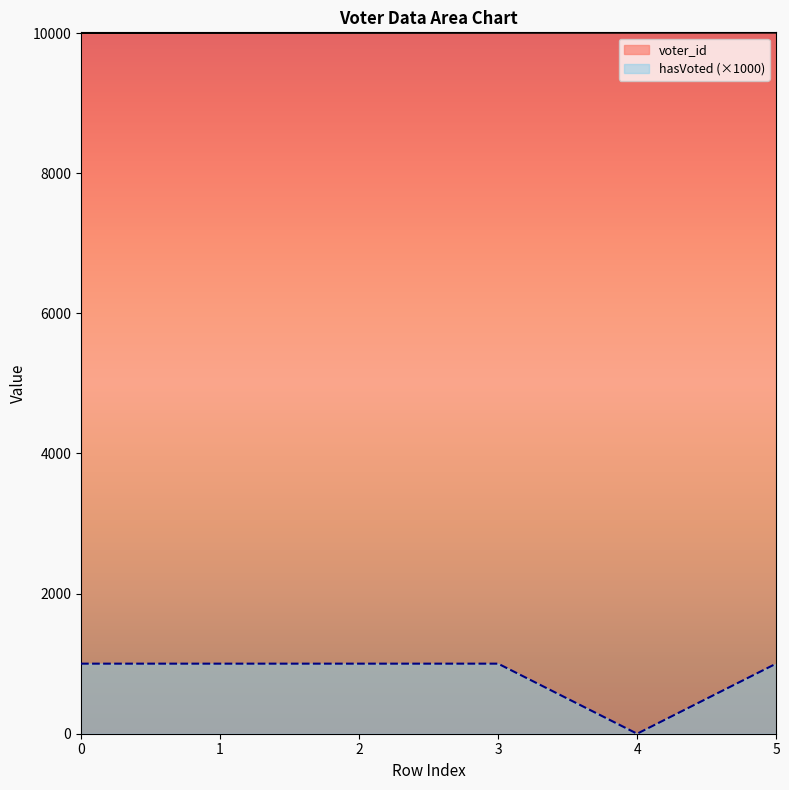

Reading left to right, extract all data points from this chart.

voter_id: 10001	10002	10003	10004	10005	10006
hasVoted: 1000	1000	1000	1000	0	1000